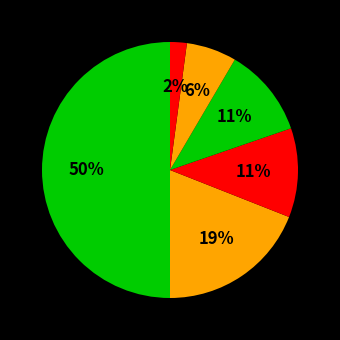

How many segments does this pie chart have?

6